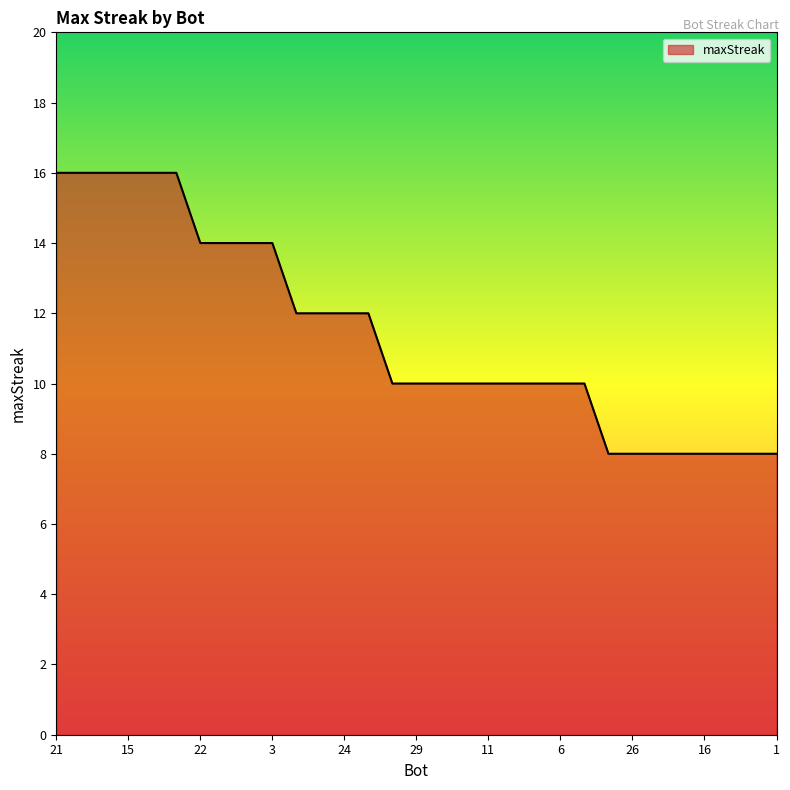

What is the greatest value displayed?

16